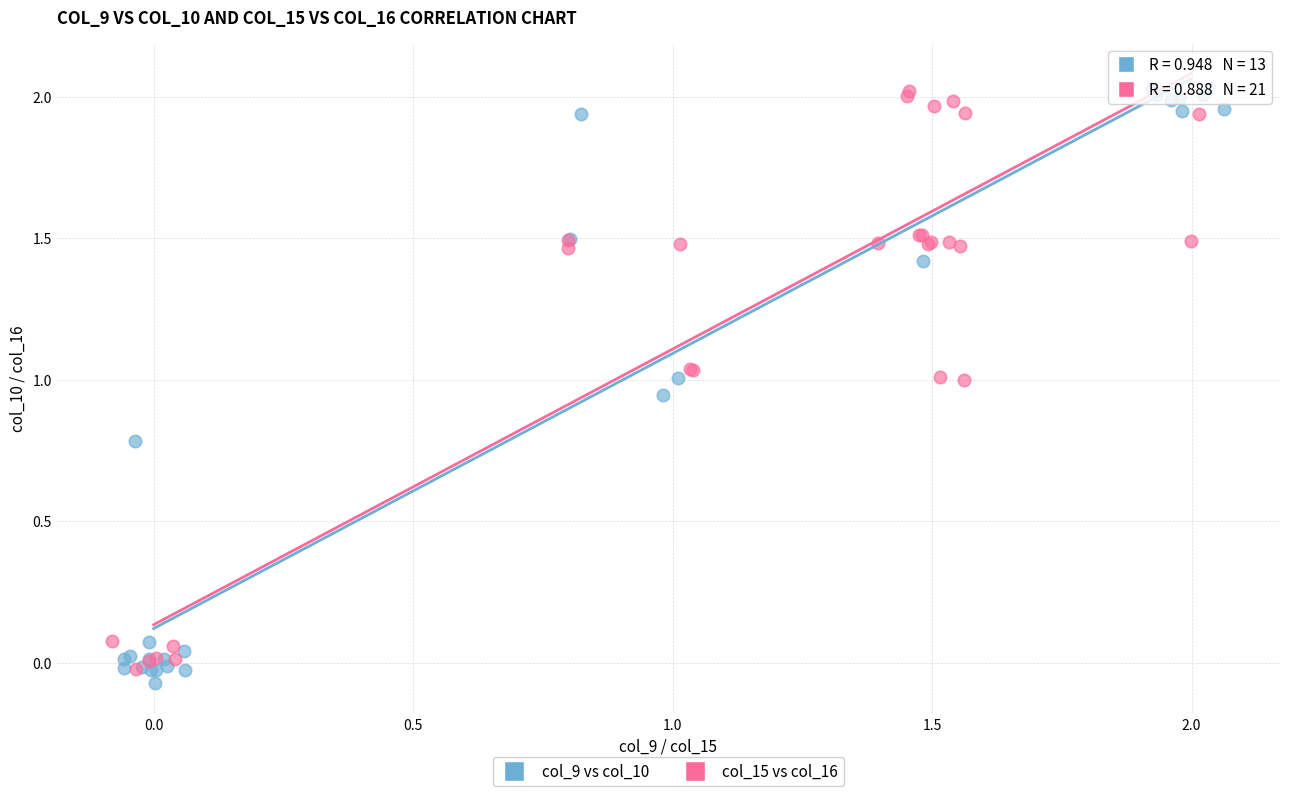

Which series has the largest Y range (max minus min)?

col_9 vs col_10